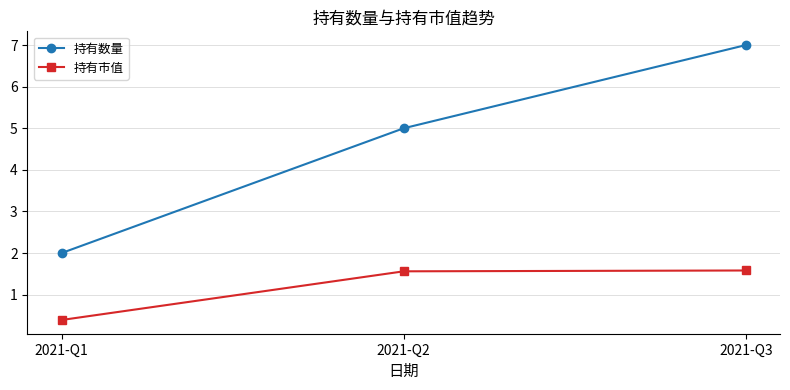

Reading left to right, transcribe all the data shown in this chart.

持有数量: 2021-Q1=2.0	2021-Q2=5.0	2021-Q3=7.0
持有市值: 2021-Q1=0.4	2021-Q2=1.6	2021-Q3=1.6